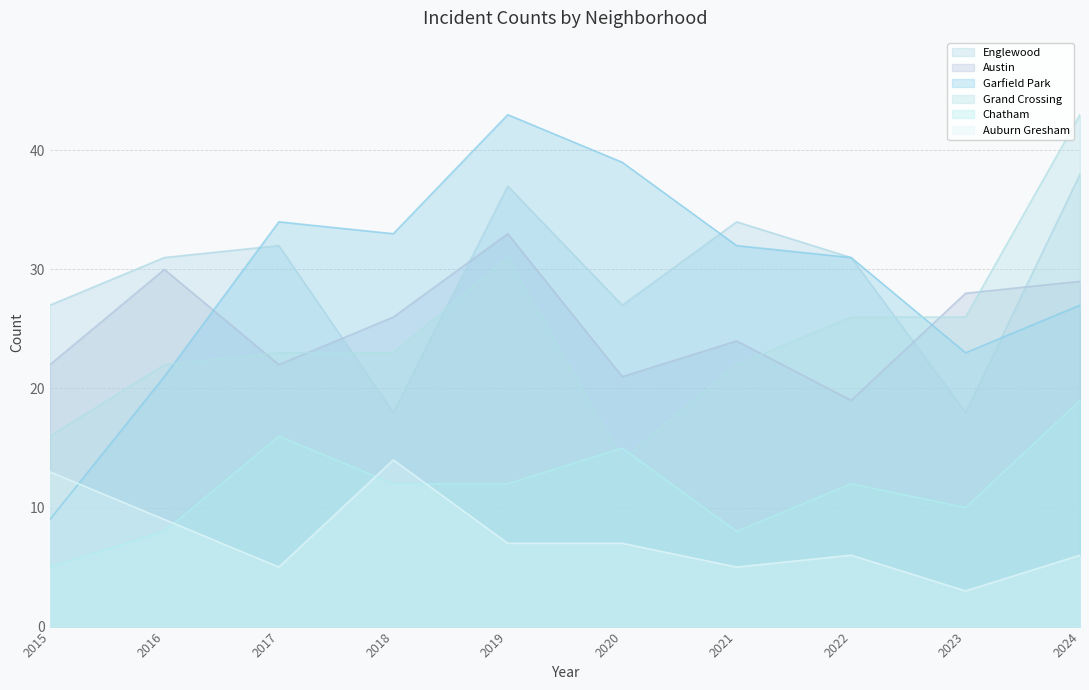

How many interior local valleys does the Auburn Gresham series have?

3